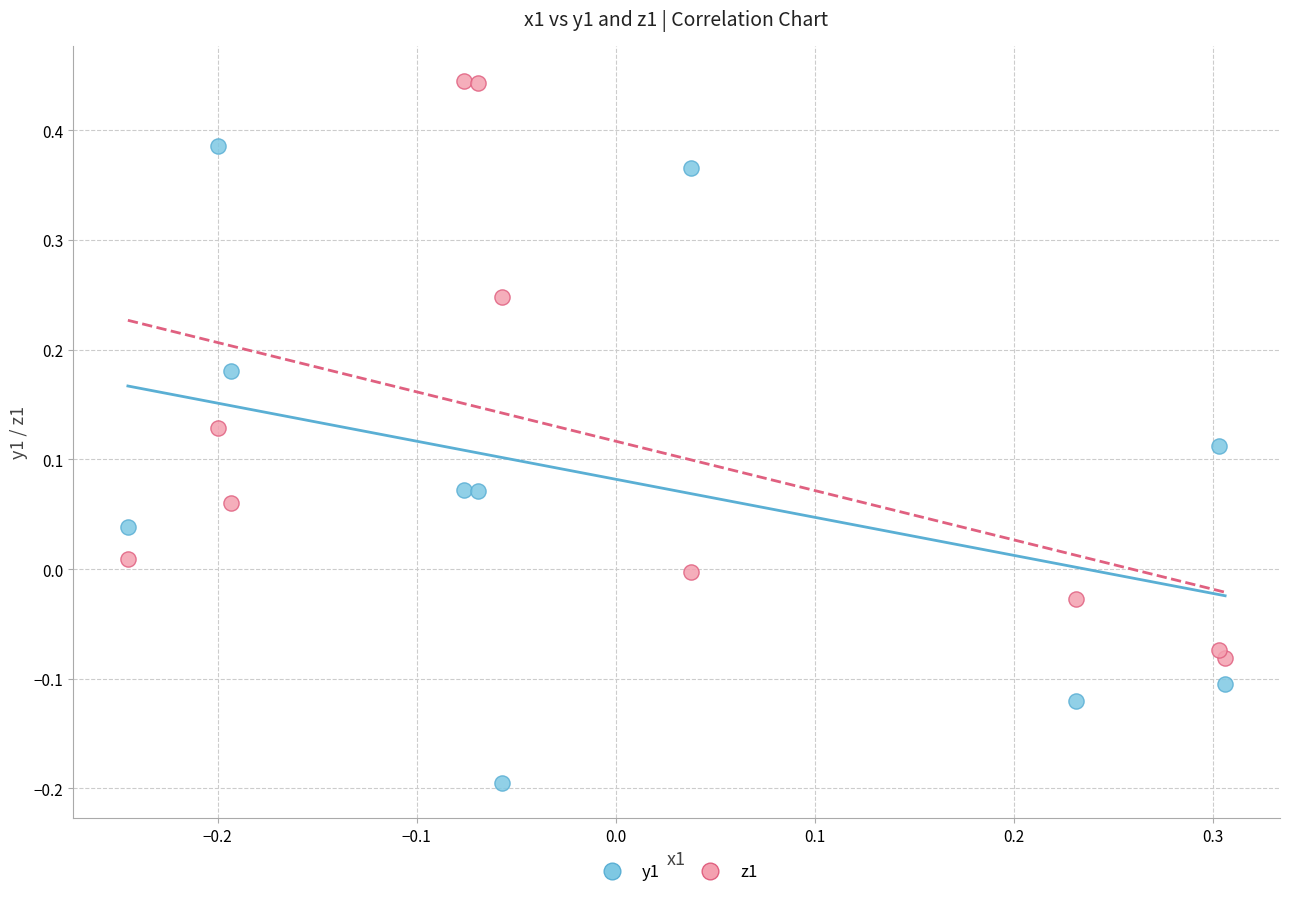

What are all the series names shown in the legend?

y1, z1